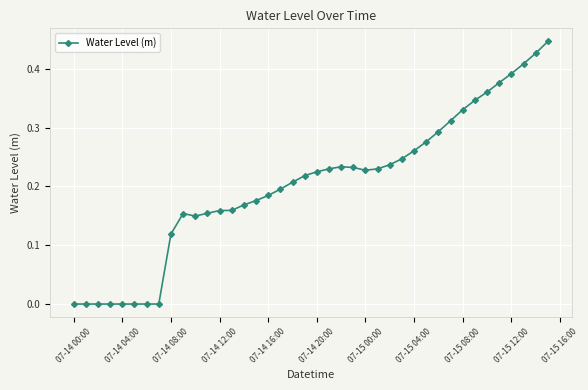

True or false: there are more than 0 points higher than both neighbors.

True